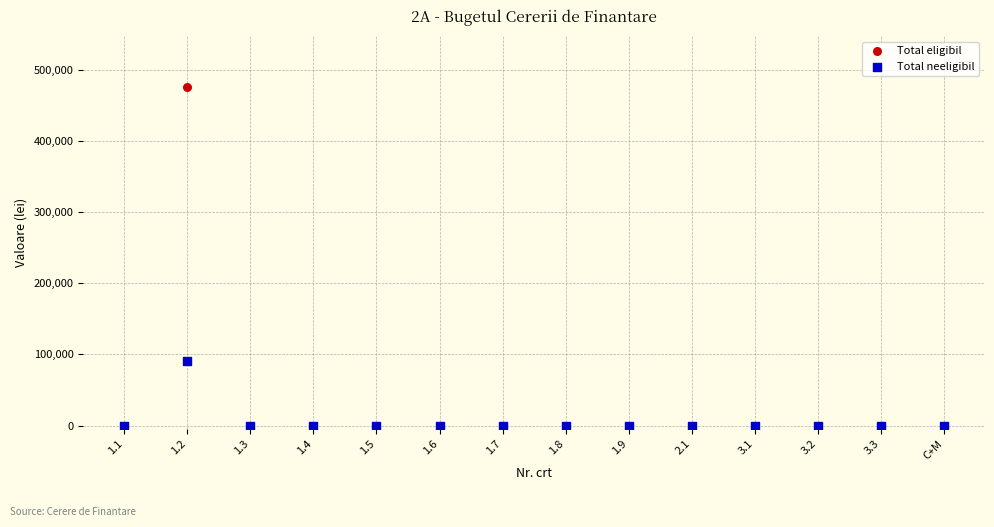

Across all series, what Y value is closest to 238090?

90474.4